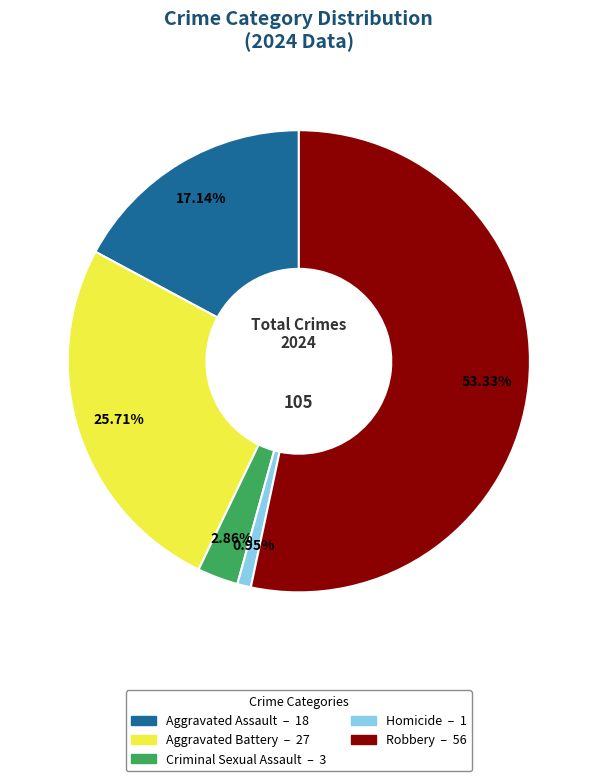

How many segments does this pie chart have?

5